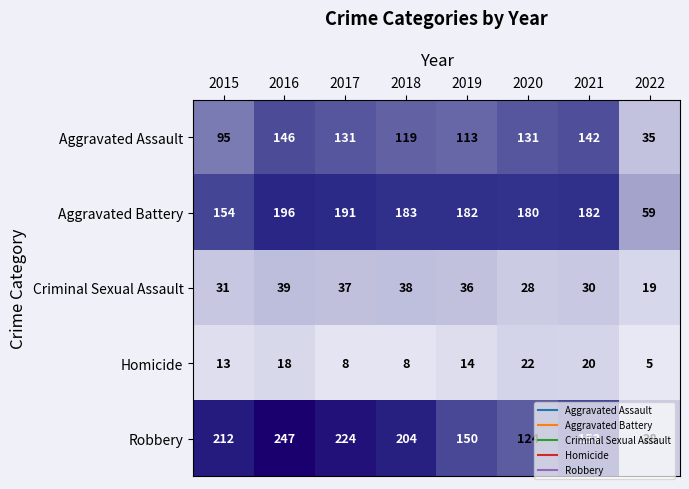

At which label is Criminal Sexual Assault closest to 29?

2020